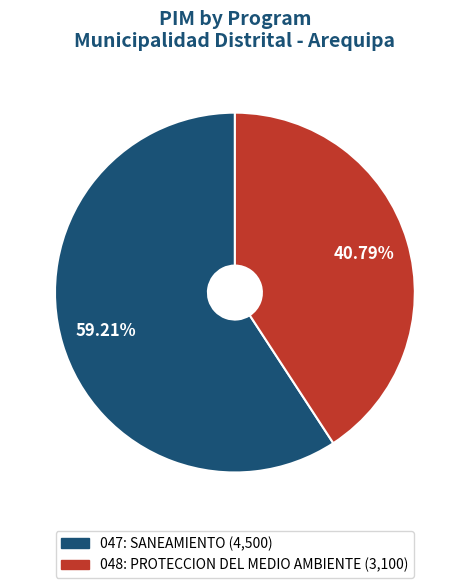

Is it true that 047: SANEAMIENTO is 46% of the pie?

False